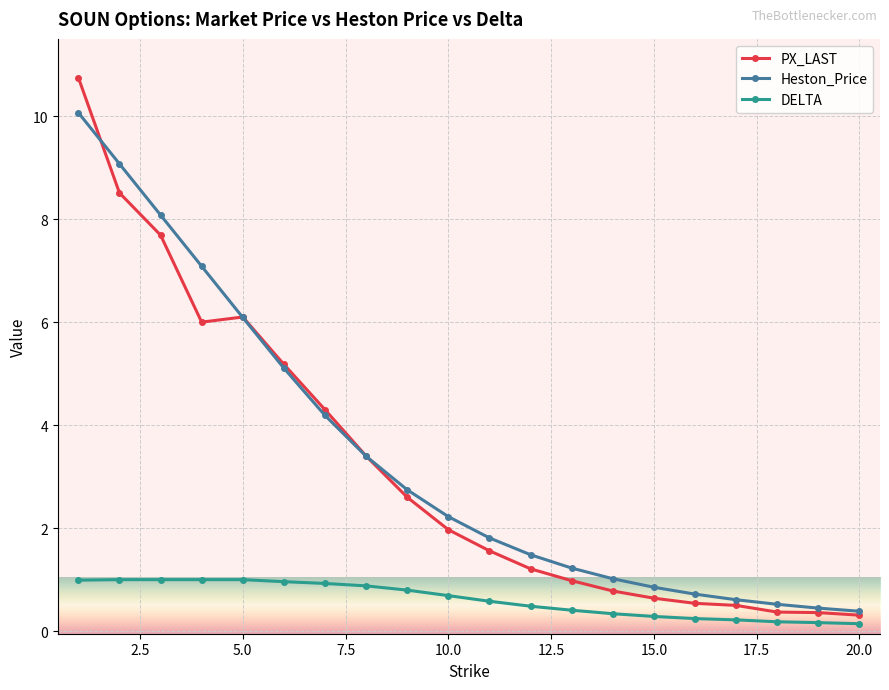

Rank the series by their maximum value, from highest to lowest.

PX_LAST, Heston_Price, DELTA